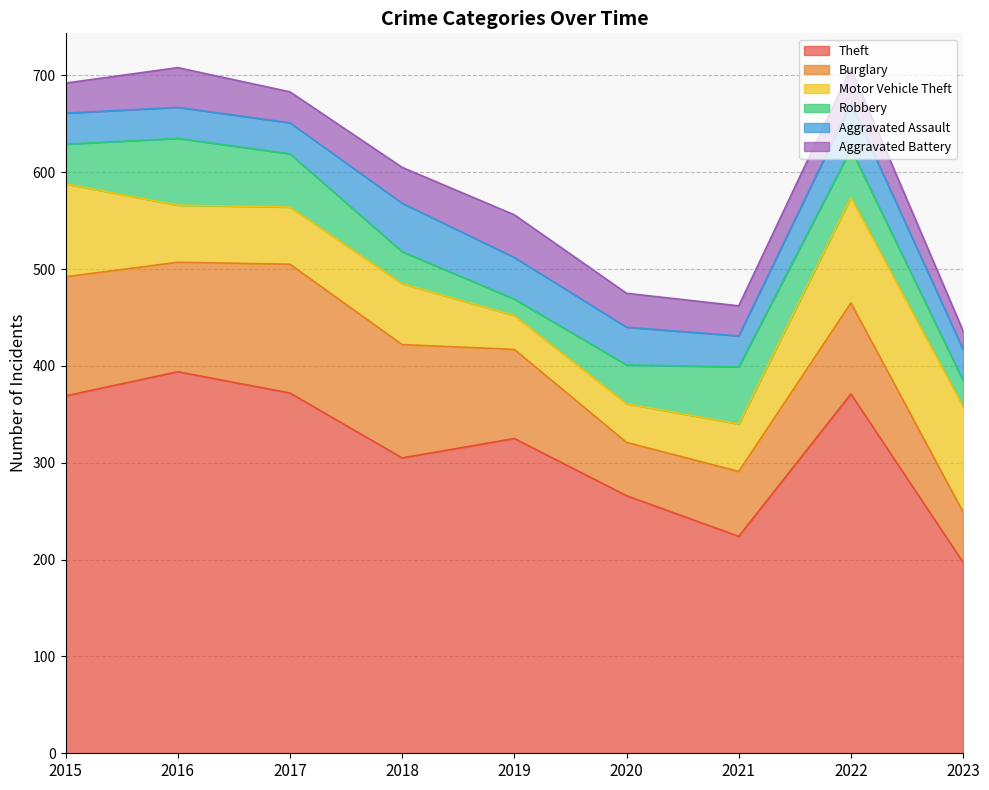

At which category is the sum across all series the highest?

2016